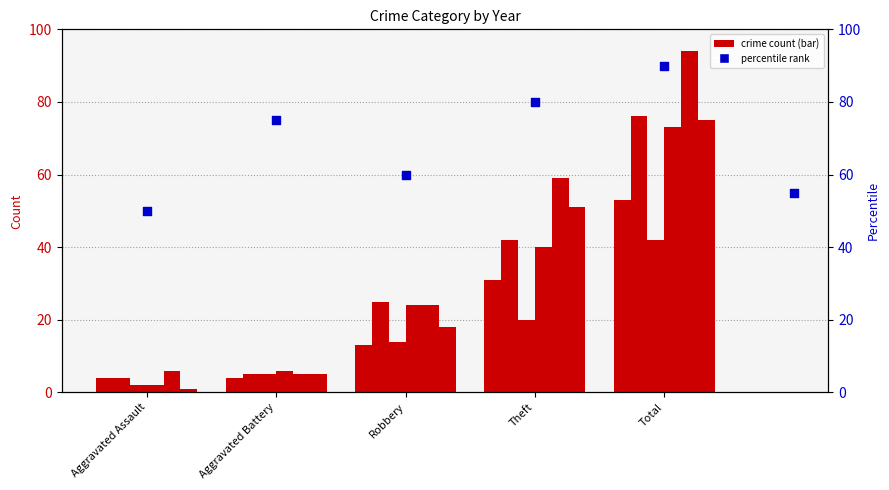

Between Aggravated Assault and Total, which is larger?

Total